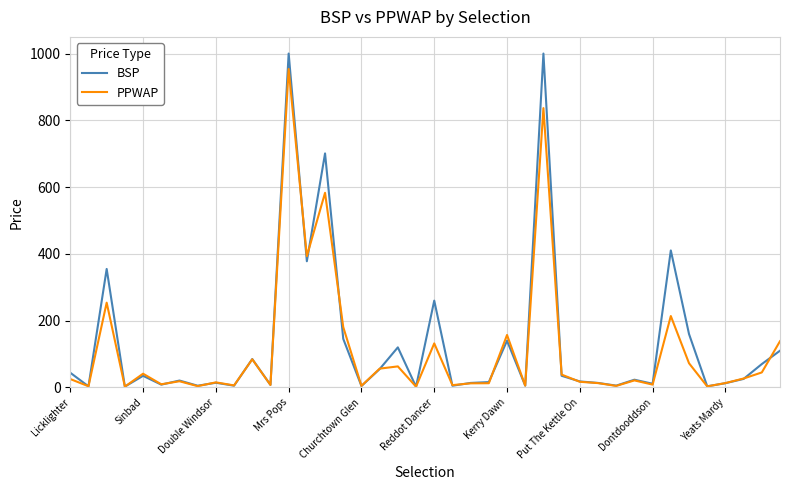

Which series has the largest range (max minus min)?

BSP